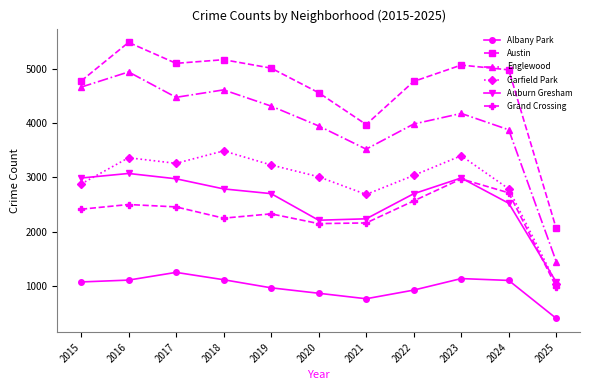

True or false: Englewood has more than 0 points higher than both neighbors.

True